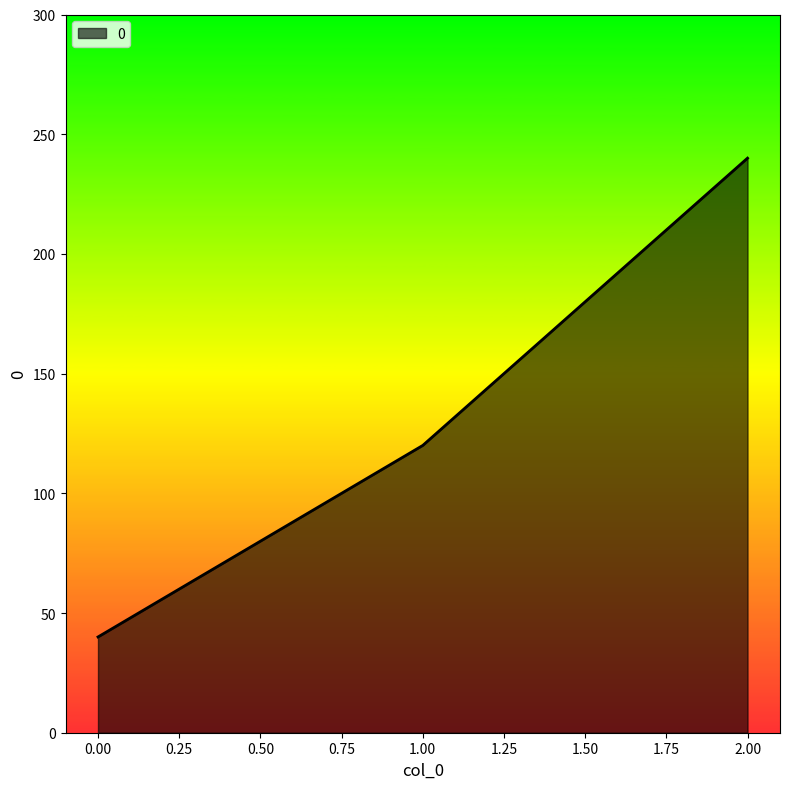

True or false: the data shows 14 at 0.00.

False